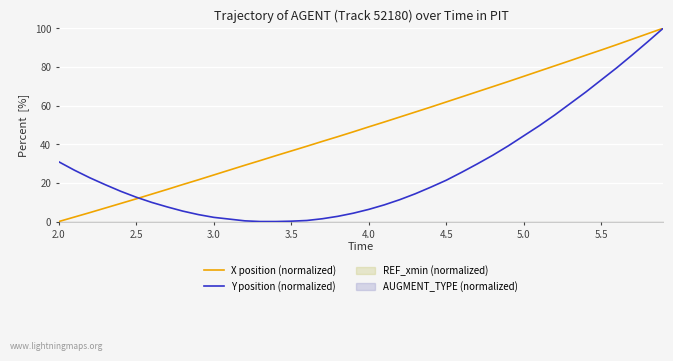

Count the number of data series in this chart.

2